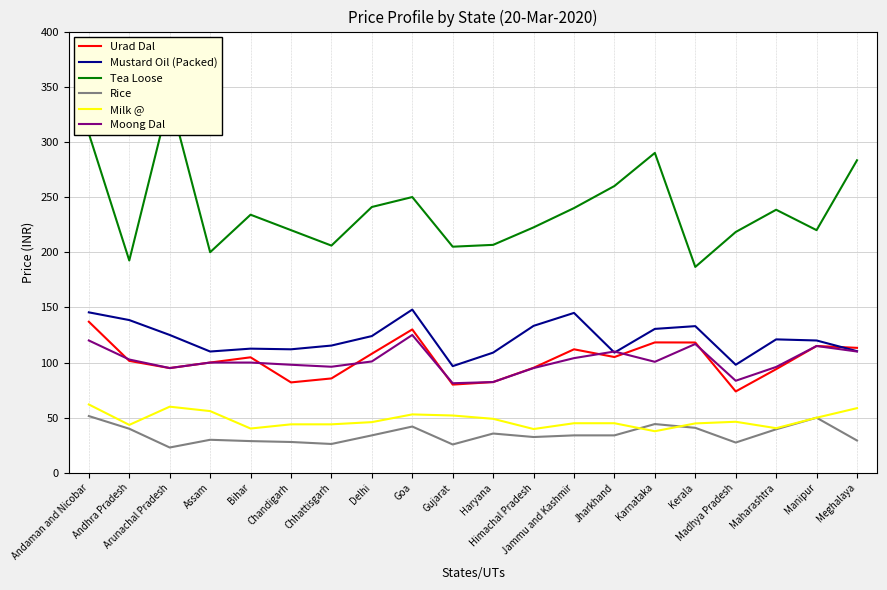

Which series has the largest range (max minus min)?

Tea Loose